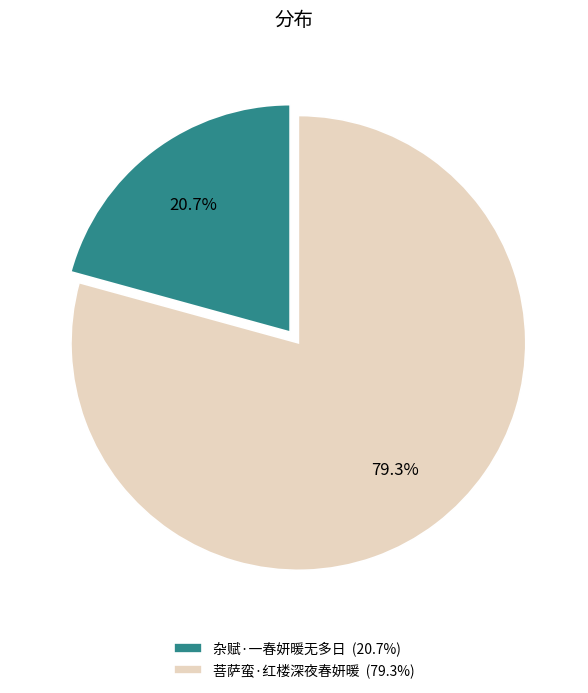

To the nearest percent, what percentage of the pie is 菩萨蛮·红楼深夜春妍暖?

79%